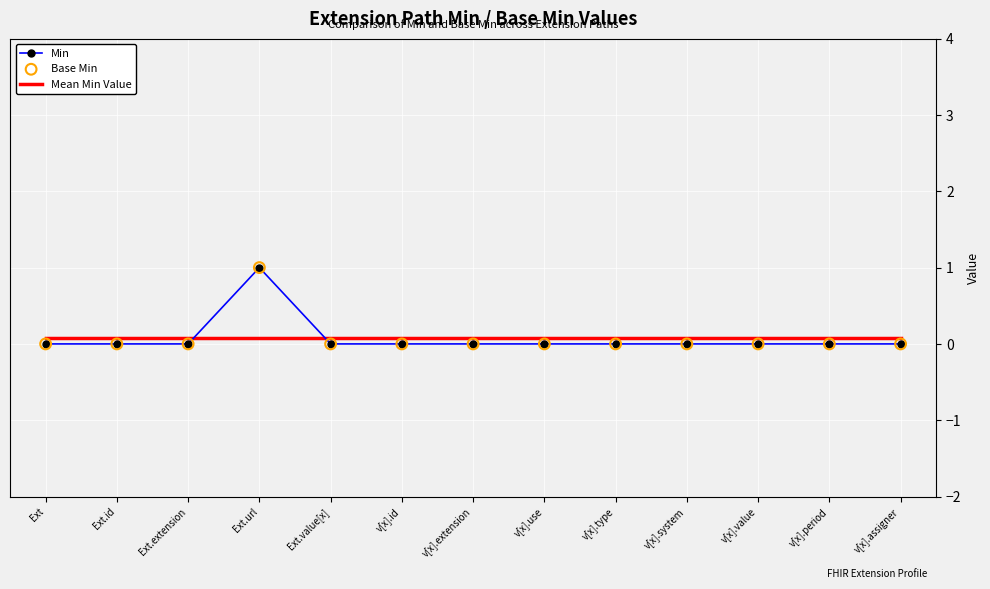

At which category is the sum across all series the highest?

Ext.url